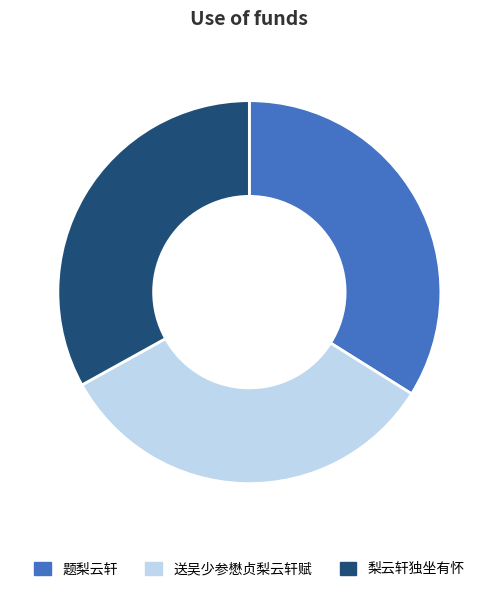

What is the ratio of the value at 题梨云轩 to the value at 梨云轩独坐有怀?

1.0